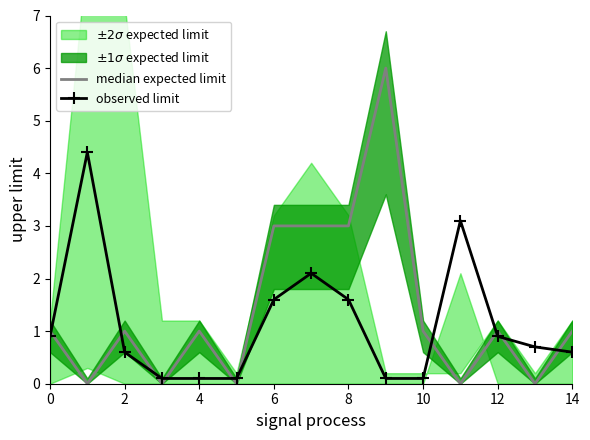

In observed limit, how many points are higher than both neighbors (excluding endpoints)?

3